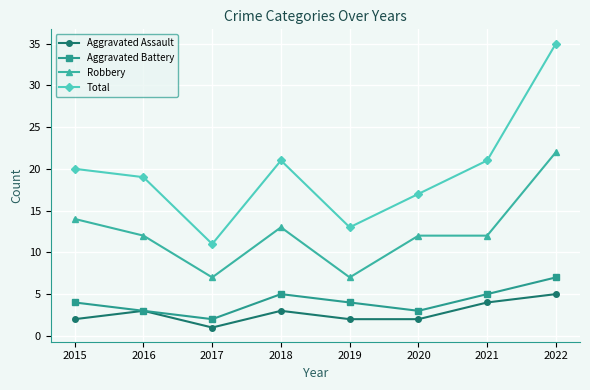

What is the value of the Aggravated Battery point at the 5th from the left?

4